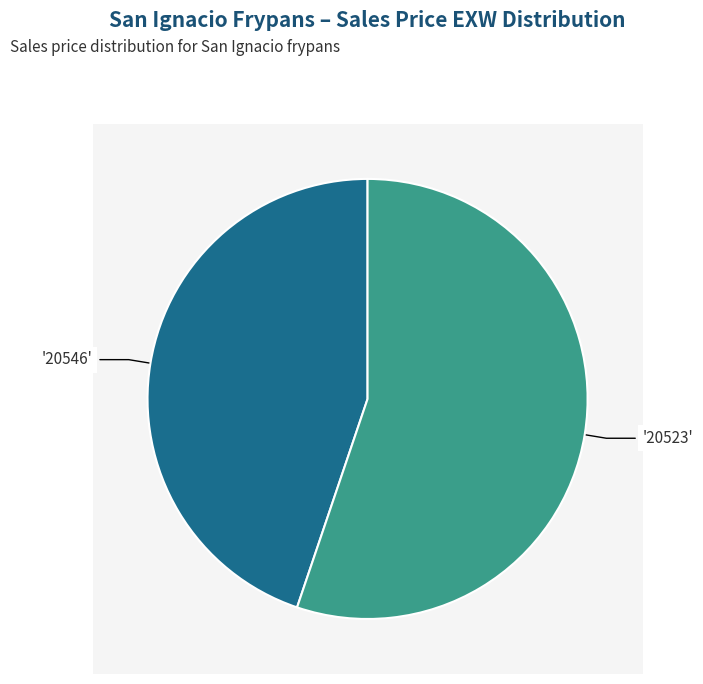

To the nearest percent, what is the difference between the largest and smallest slice percentages?

10%